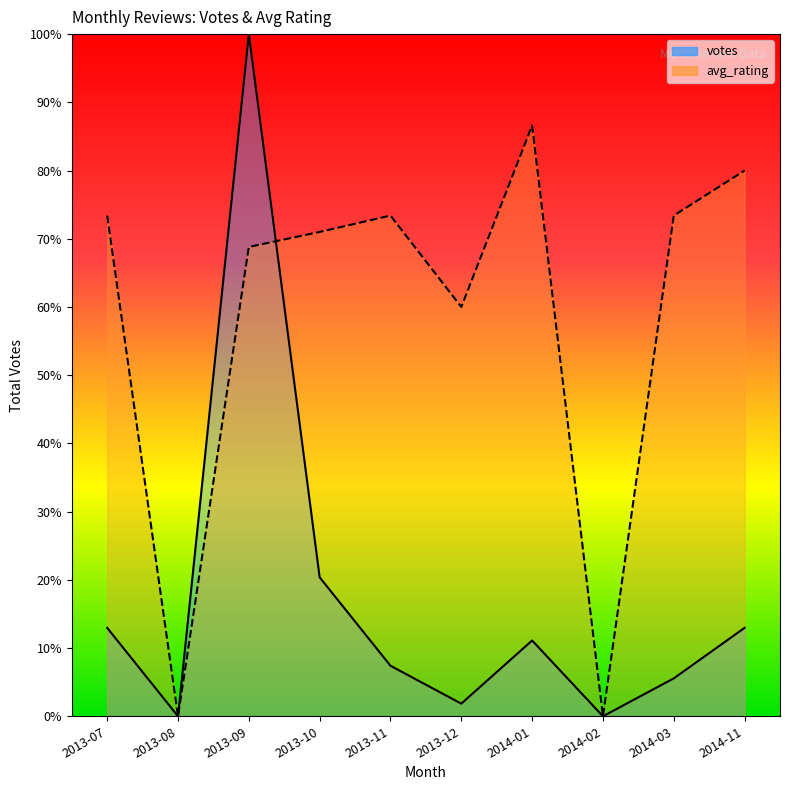

What is the label of the 6th point from the right?

2013-11